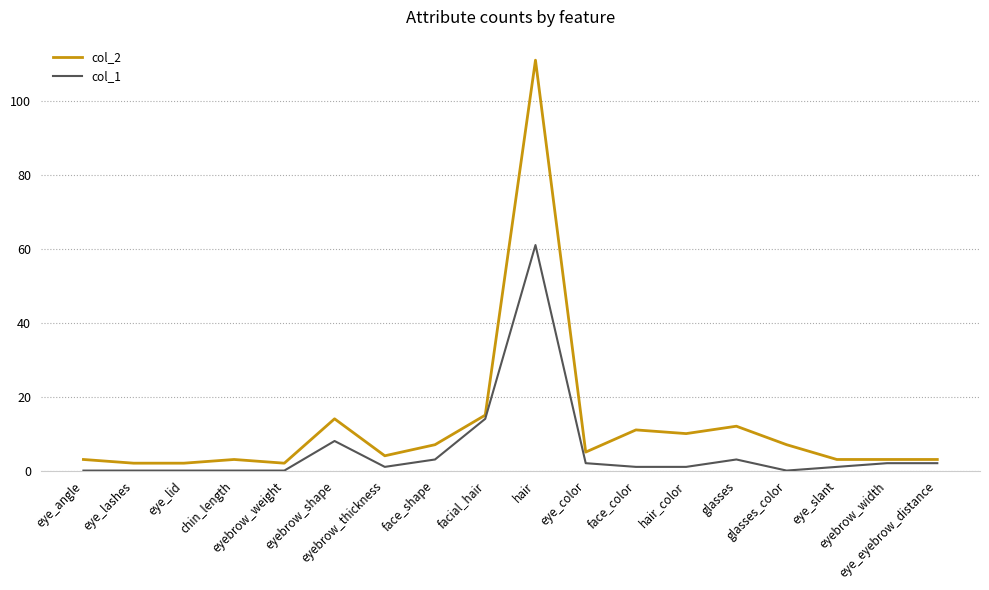

Which series has the widest spread of values?

col_2